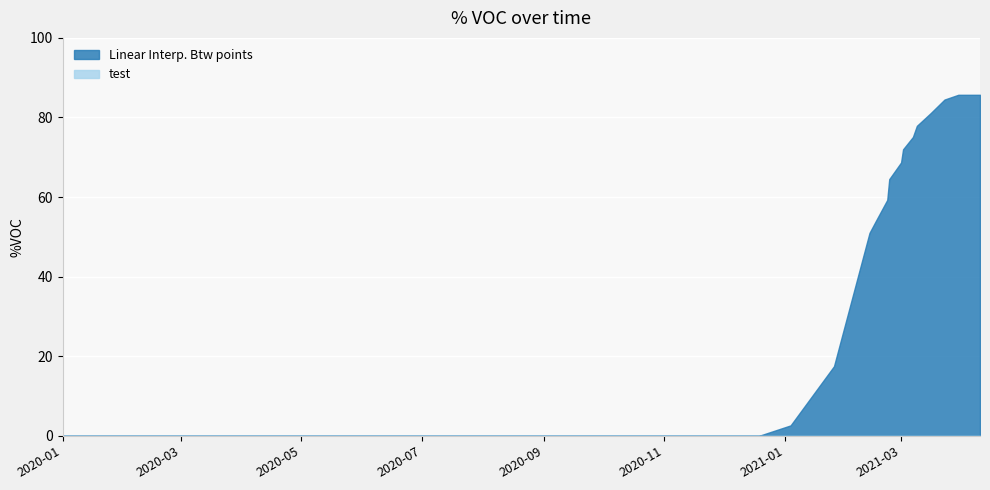

Reading left to right, list all the values displayed in this chart.

Linear Interp. Btw points: 2020-01-01=0.0	2020-03-12=0.0	2020-03-14=0.0	2020-03-17=0.0	2020-06-02=0.0	2020-06-22=0.0	2020-07-04=0.0	2020-07-20=0.0	2020-08-27=0.0	2020-09-01=0.0	2020-10-17=0.0	2020-10-22=0.0	2020-10-30=0.0	2020-11-01=0.0	2020-12-15=0.0	2020-12-19=0.0	2021-01-04=2.6	2021-01-05=3.3	2021-01-12=8.0	2021-01-16=10.7	2021-01-19=12.8	2021-01-26=17.5	2021-02-02=30.5	2021-02-06=38.0	2021-02-08=41.7	2021-02-09=43.6	2021-02-13=51.0	2021-02-16=53.8	2021-02-22=59.3	2021-02-23=64.5	2021-03-01=68.7	2021-03-02=72.0	2021-03-07=75.1	2021-03-09=77.9	2021-03-16=81.1	2021-03-23=84.5	2021-03-30=85.7	2021-04-04=85.7	2021-04-06=85.7	2021-04-10=85.7
test: 2020-01-01=0.0	2020-03-12=0.0	2020-03-14=0.0	2020-03-17=0.0	2020-06-02=0.0	2020-06-22=0.0	2020-07-04=0.0	2020-07-20=0.0	2020-08-27=0.0	2020-09-01=0.0	2020-10-17=0.0	2020-10-22=0.0	2020-10-30=0.0	2020-11-01=0.0	2020-12-15=0.0	2020-12-19=0.0	2021-01-04=0.0	2021-01-05=0.0	2021-01-12=0.0	2021-01-16=0.0	2021-01-19=0.0	2021-01-26=0.0	2021-02-02=0.0	2021-02-06=0.0	2021-02-08=0.0	2021-02-09=0.0	2021-02-13=0.0	2021-02-16=0.0	2021-02-22=0.0	2021-02-23=0.0	2021-03-01=0.0	2021-03-02=0.0	2021-03-07=0.0	2021-03-09=0.0	2021-03-16=0.0	2021-03-23=0.0	2021-03-30=0.0	2021-04-04=0.0	2021-04-06=0.0	2021-04-10=0.0